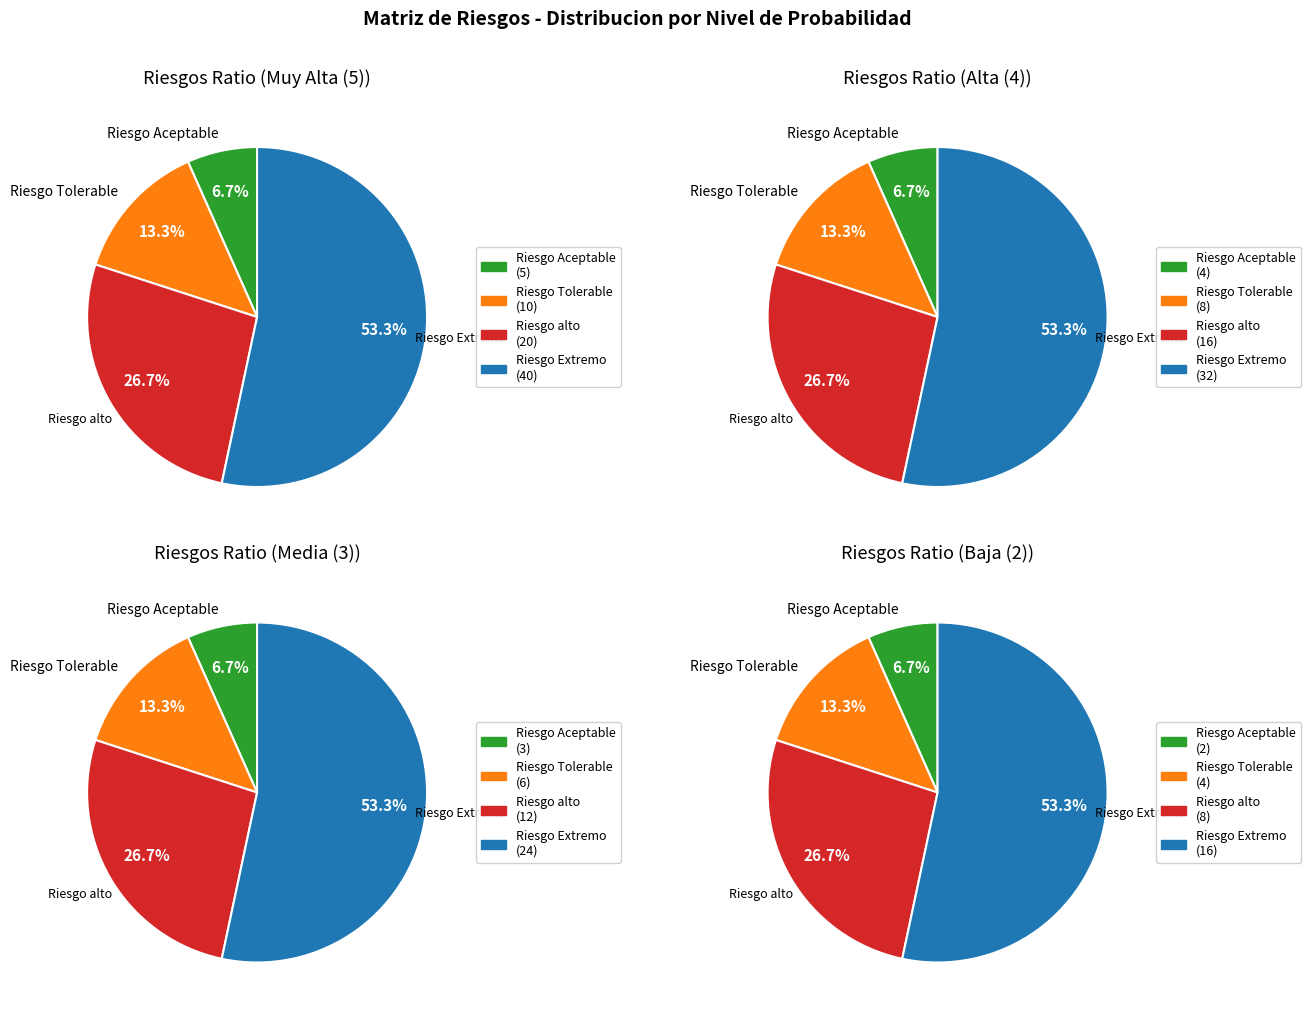

Which series changed the most between Baja (2) and Muy Baja (1)?

Riesgo Extremo